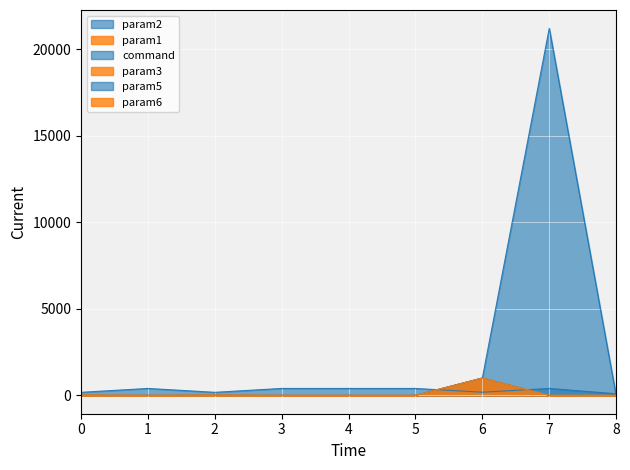

True or false: param2 has more than 2 points higher than both neighbors.

False